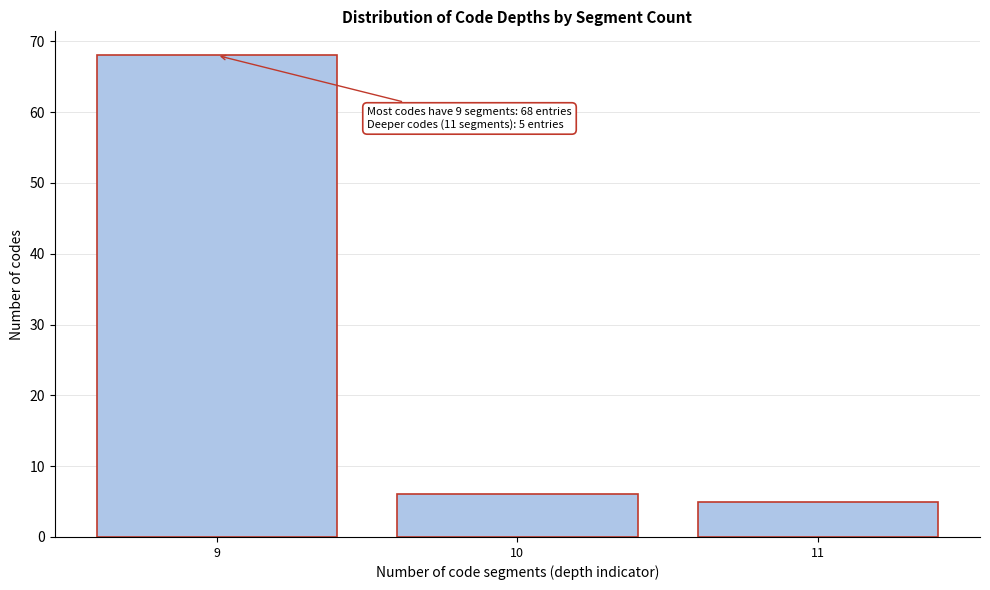

Reading left to right, list all the values displayed in this chart.

9=68	10=6	11=5